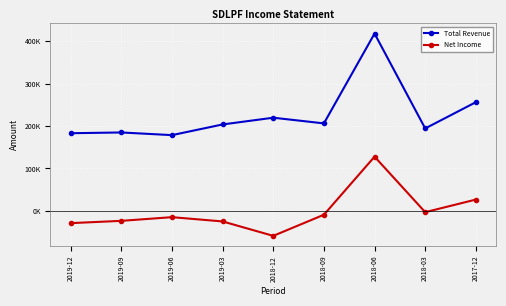

Is this an area chart (filled region under the line)?

No